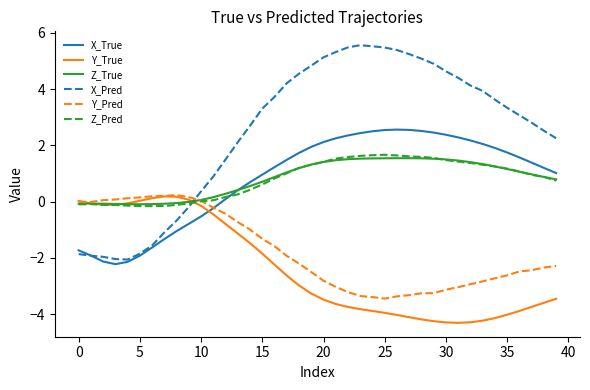

Does the chart display data point markers on the line(s)?

No